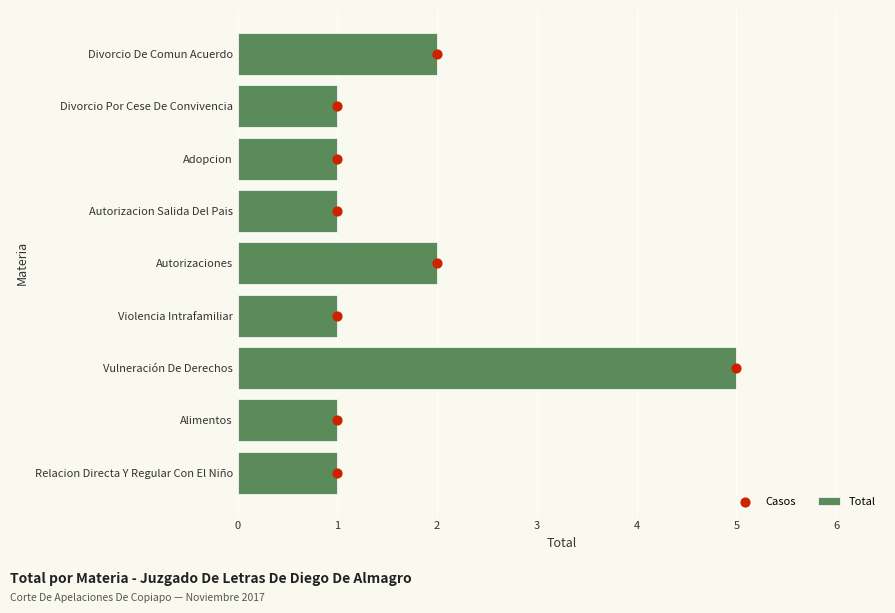

Which series reaches the maximum Y coordinate?

Casos